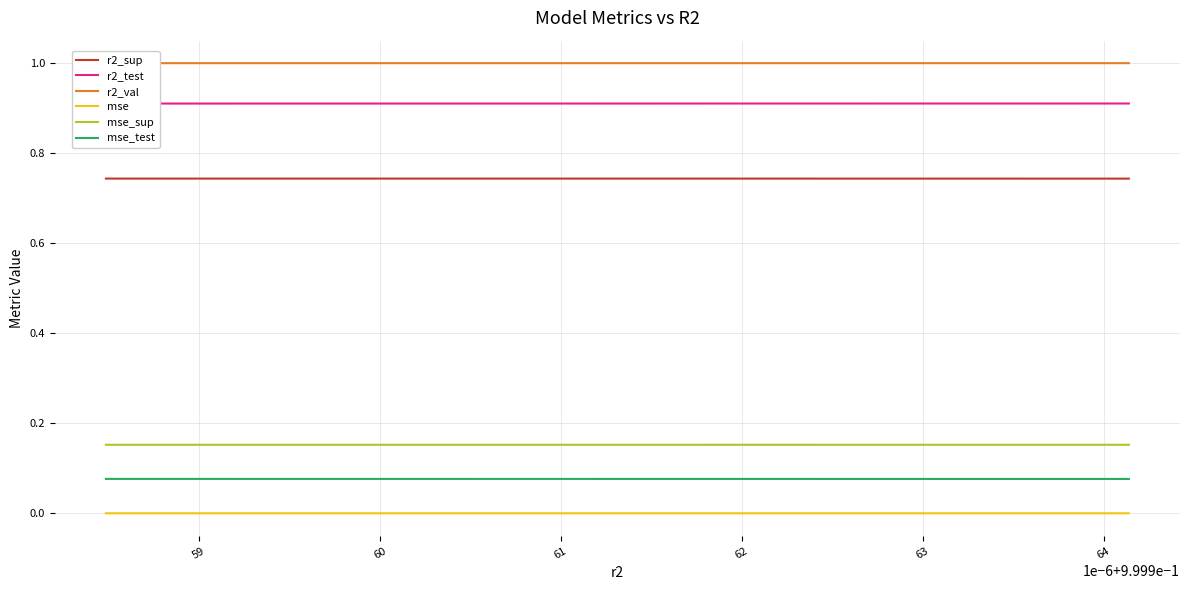

Which series has the largest range (max minus min)?

r2_test